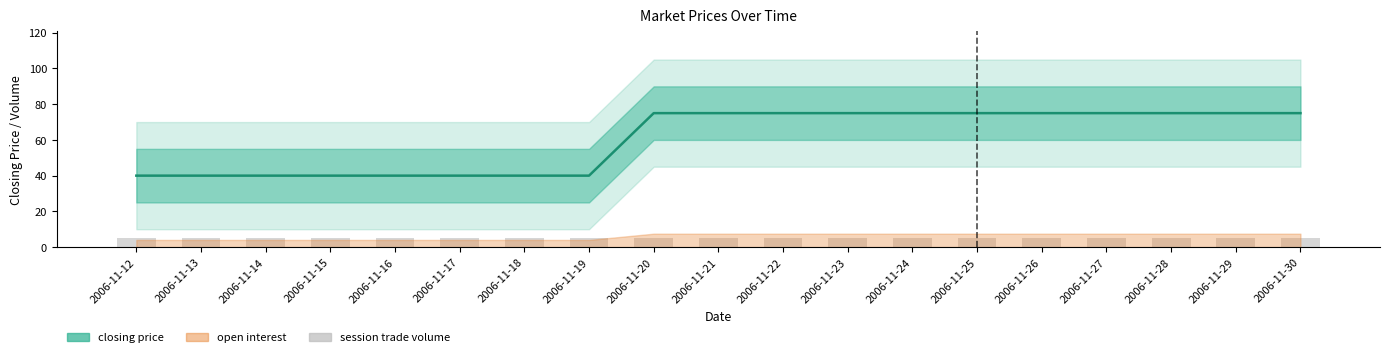

True or false: closing price has a value of 8 at 2006-11-14.

False